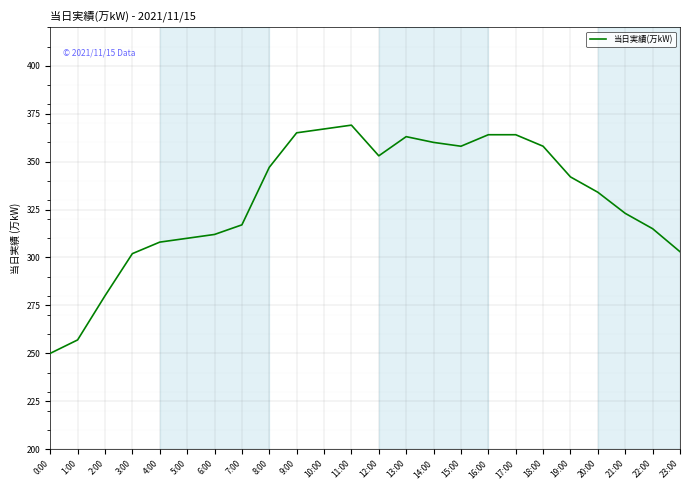

What is the ratio of the value at 5:00 to the value at 19:00?

0.9